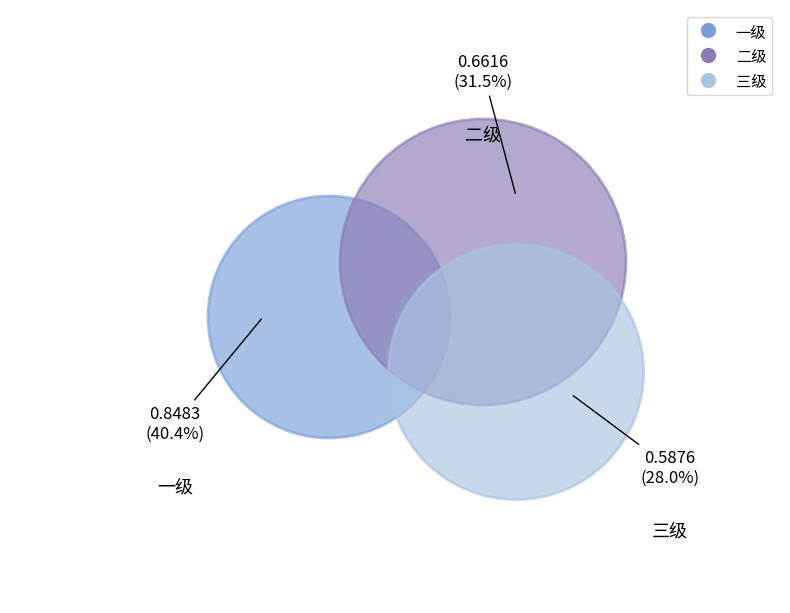

True or false: 三级 accounts for 16% of the total.

False